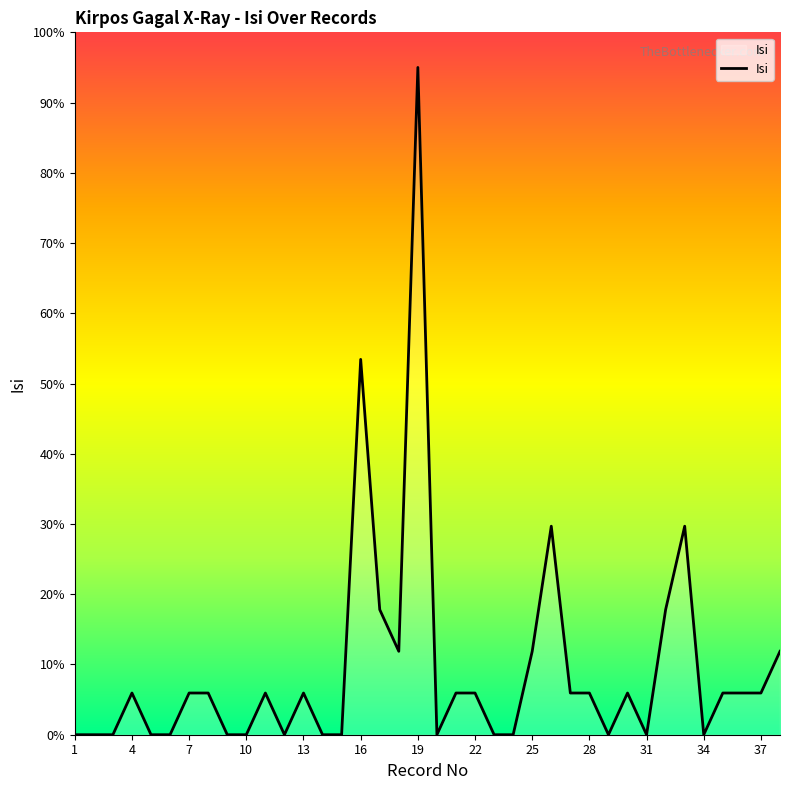

What is the greatest value displayed?

95.0